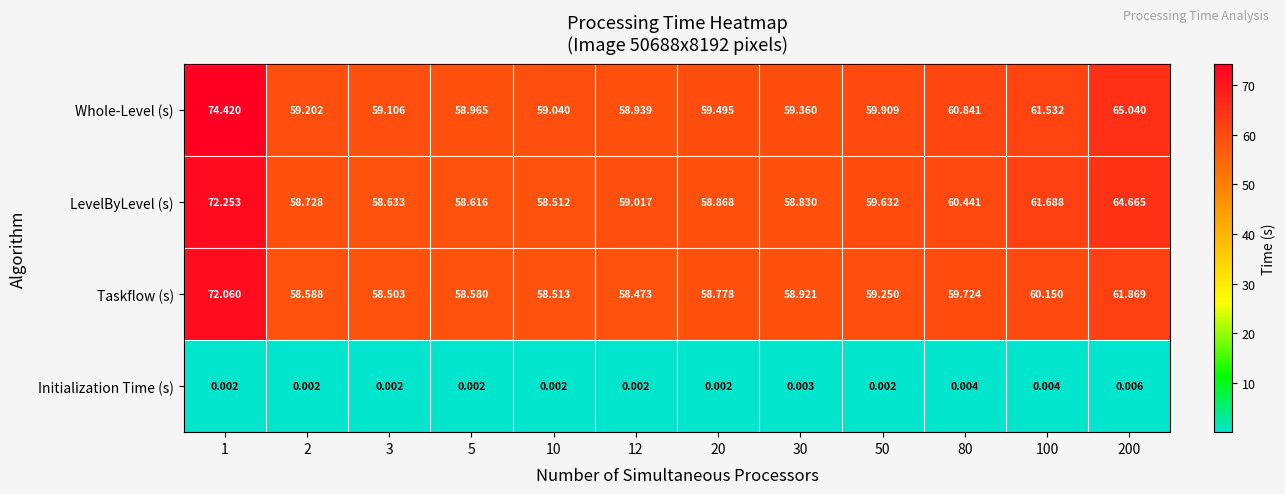

Rank the series at 200 from highest to lowest value.

Whole-Level (s), LevelByLevel (s), Taskflow (s), Initialization Time (s)